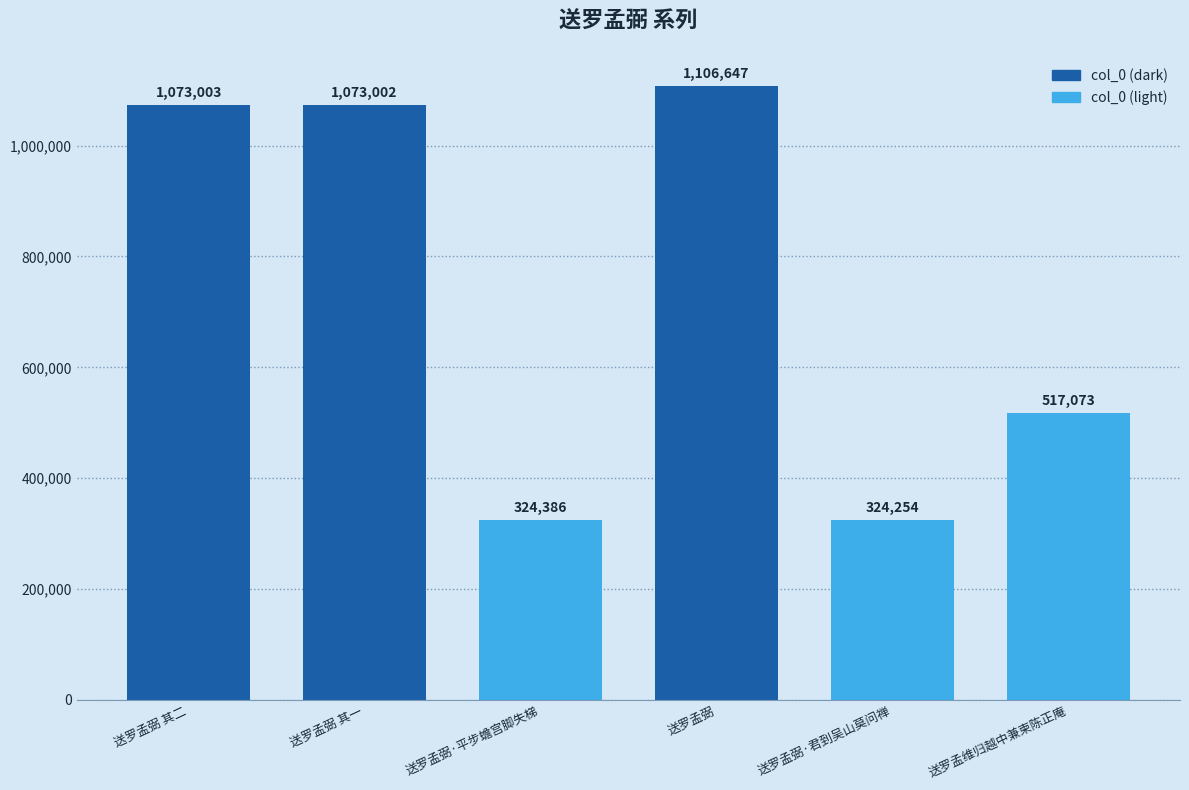

What is the change in value from 送罗孟弼 其一 to 送罗孟弼?

+33645